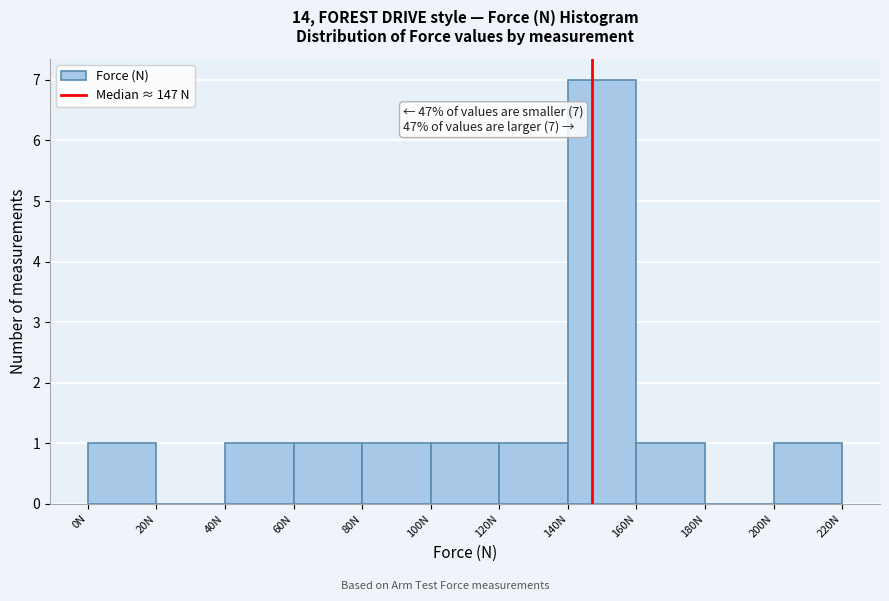

Over which range of the x-axis is the bar tallest?

140 to 160